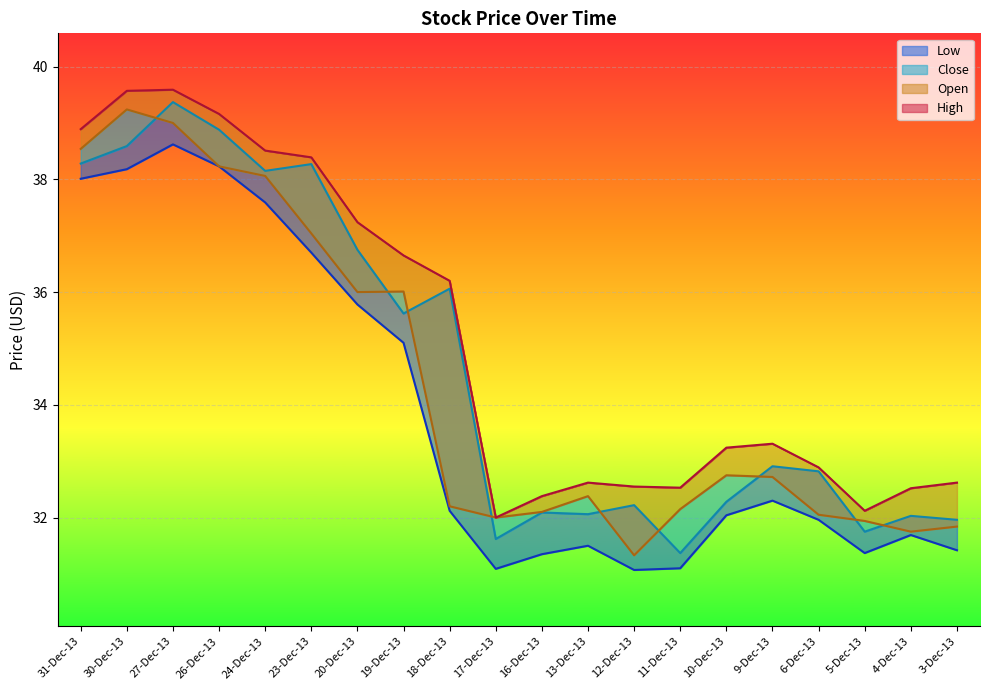

At which label does High reach its peak?

27-Dec-13